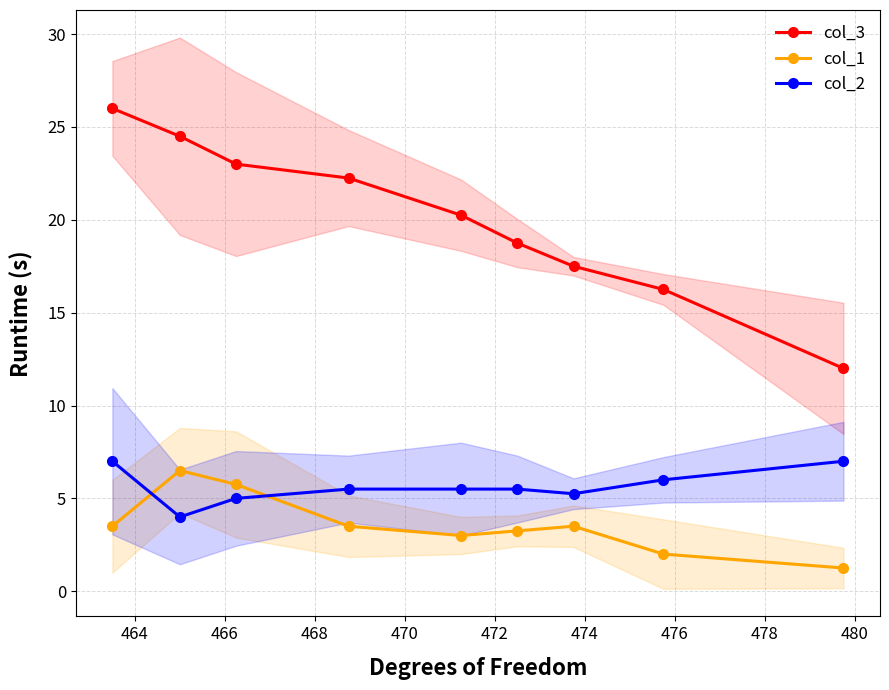

True or false: col_1 and col_3 cross at least once.

False